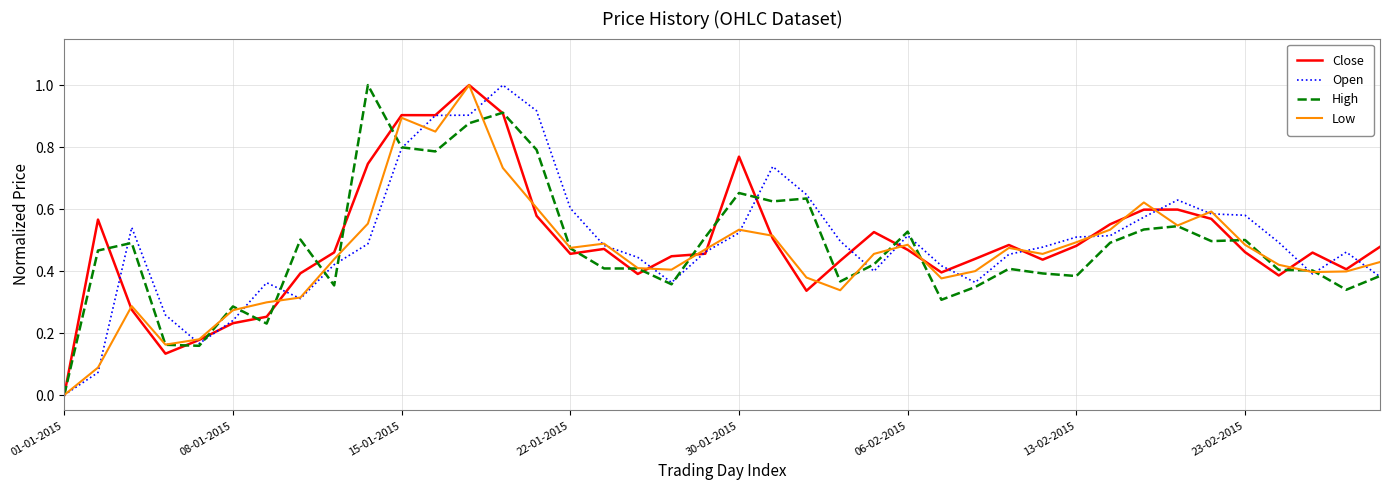

What is the maximum value for High?

1.0